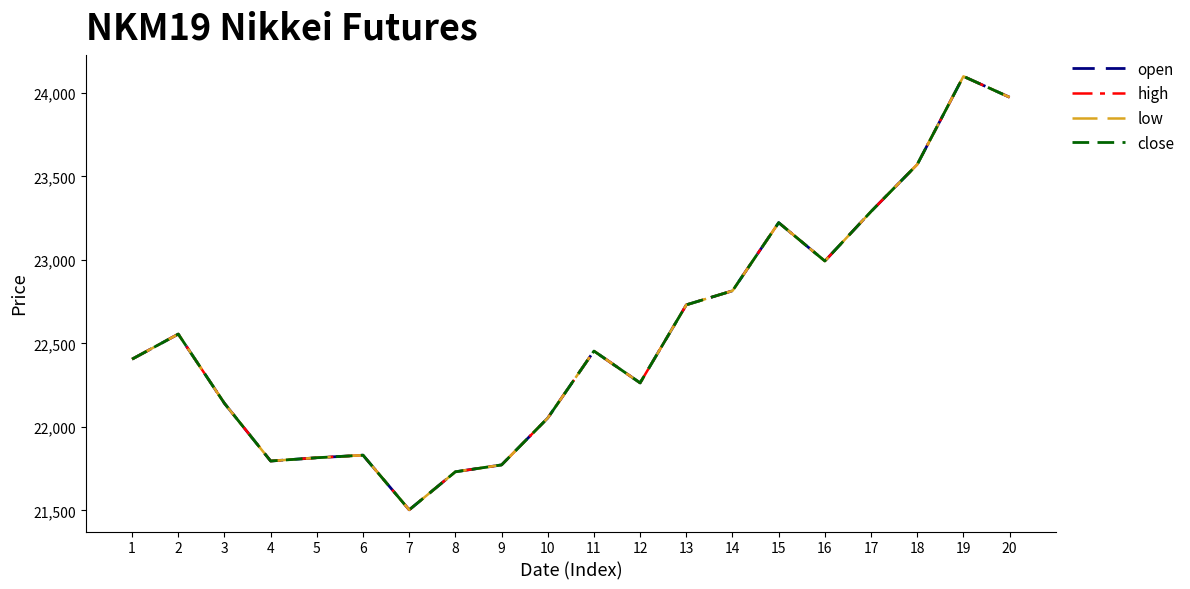

Does the chart have visible grid lines?

No